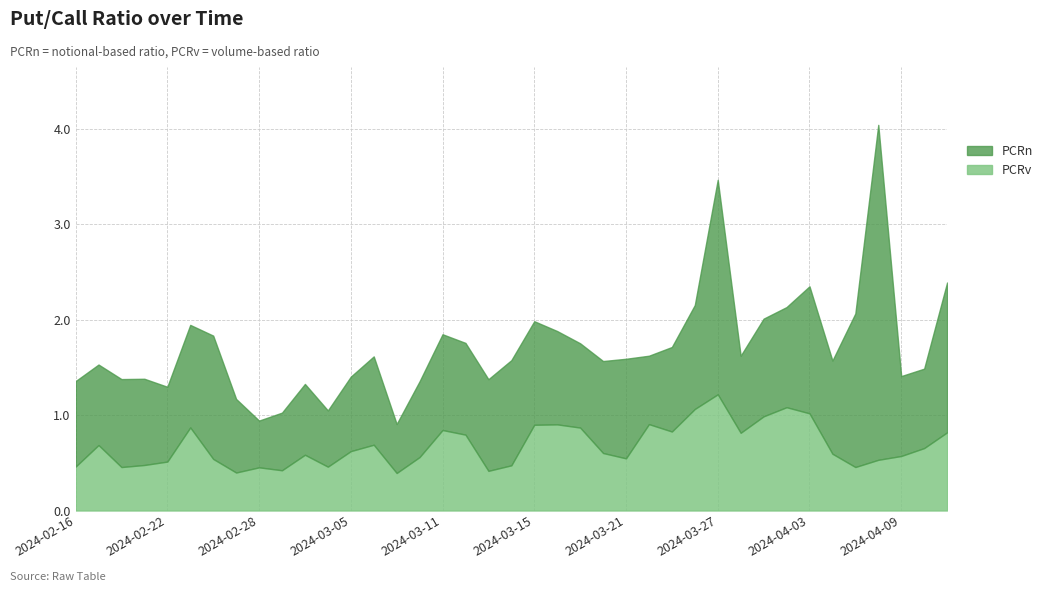

How many interior local peaks does the PCRn series have?

10